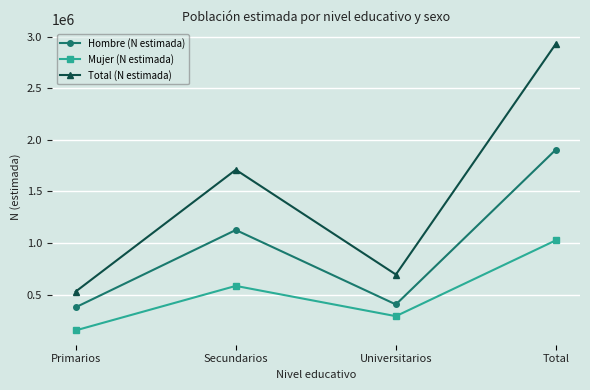

Which series has the widest spread of values?

Total (N estimada)